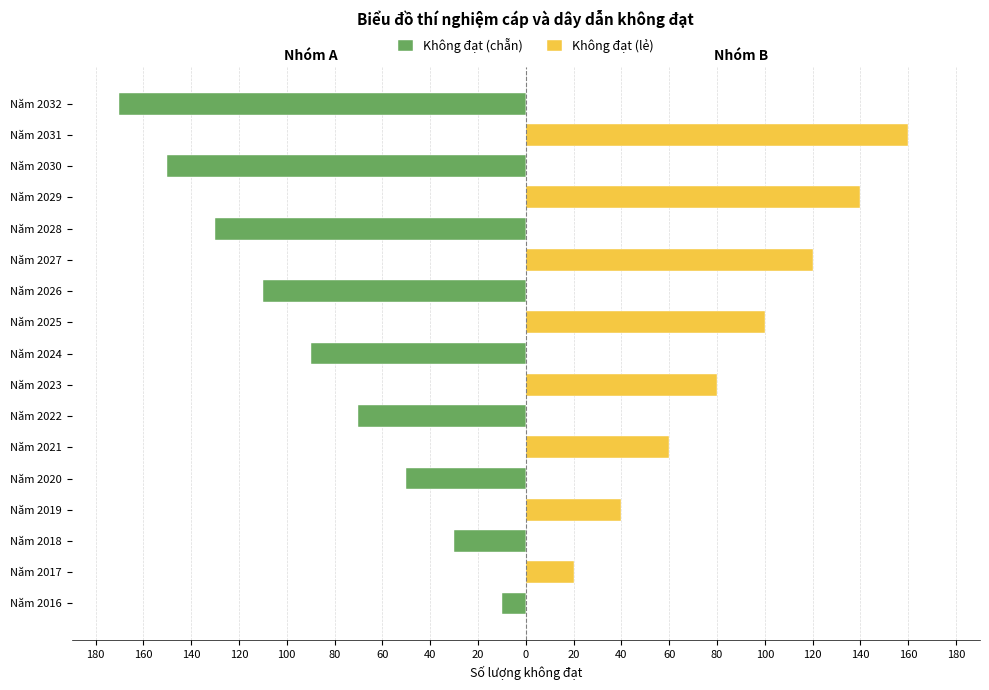

Rank the series by their average value, from highest to lowest.

Không đạt (lẻ), Không đạt (chẵn)